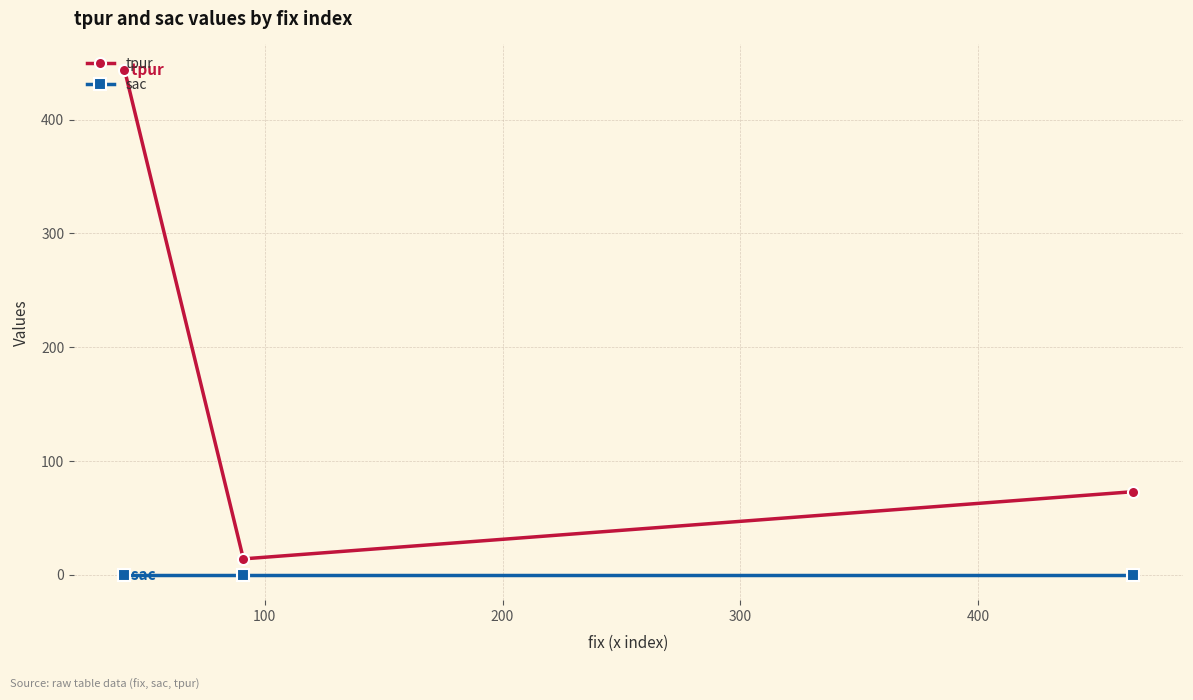

How many lines are shown in the chart?

2